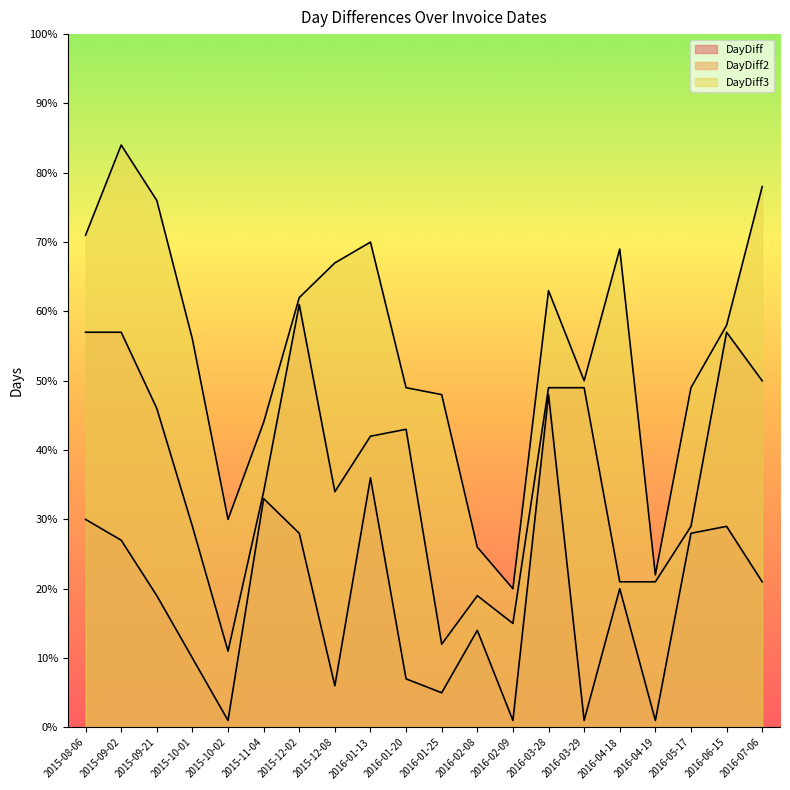

Reading left to right, list all the values displayed in this chart.

DayDiff: 2015-08-06=30	2015-09-02=27	2015-09-21=19	2015-10-01=10	2015-10-02=1	2015-11-04=33	2015-12-02=28	2015-12-08=6	2016-01-13=36	2016-01-20=7	2016-01-25=5	2016-02-08=14	2016-02-09=1	2016-03-28=48	2016-03-29=1	2016-04-18=20	2016-04-19=1	2016-05-17=28	2016-06-15=29	2016-07-06=21
DayDiff2: 2015-08-06=57	2015-09-02=57	2015-09-21=46	2015-10-01=29	2015-10-02=11	2015-11-04=34	2015-12-02=61	2015-12-08=34	2016-01-13=42	2016-01-20=43	2016-01-25=12	2016-02-08=19	2016-02-09=15	2016-03-28=49	2016-03-29=49	2016-04-18=21	2016-04-19=21	2016-05-17=29	2016-06-15=57	2016-07-06=50
DayDiff3: 2015-08-06=71	2015-09-02=84	2015-09-21=76	2015-10-01=56	2015-10-02=30	2015-11-04=44	2015-12-02=62	2015-12-08=67	2016-01-13=70	2016-01-20=49	2016-01-25=48	2016-02-08=26	2016-02-09=20	2016-03-28=63	2016-03-29=50	2016-04-18=69	2016-04-19=22	2016-05-17=49	2016-06-15=58	2016-07-06=78